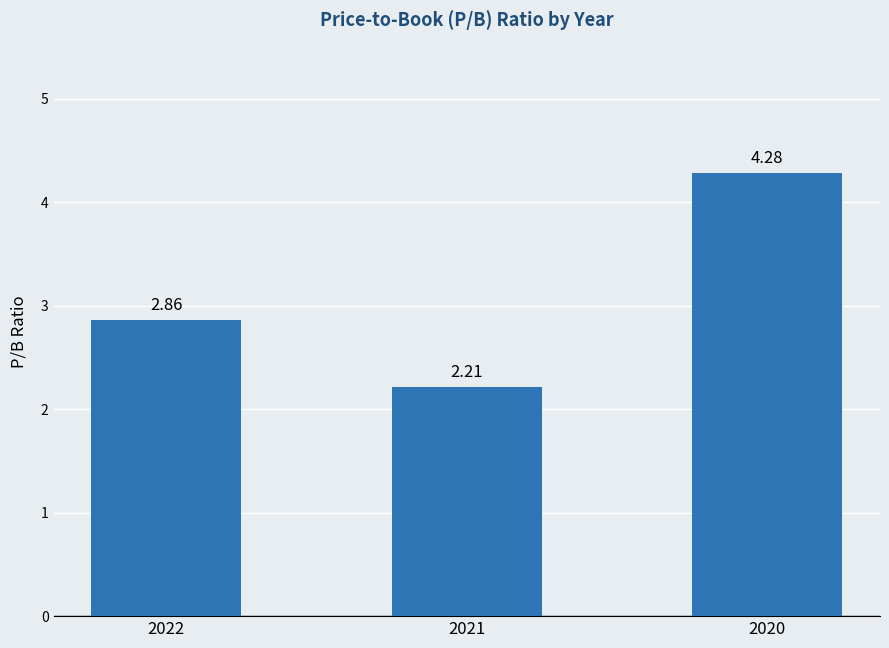

The chart shows a value of 6.1 at 2020. True or false?

False